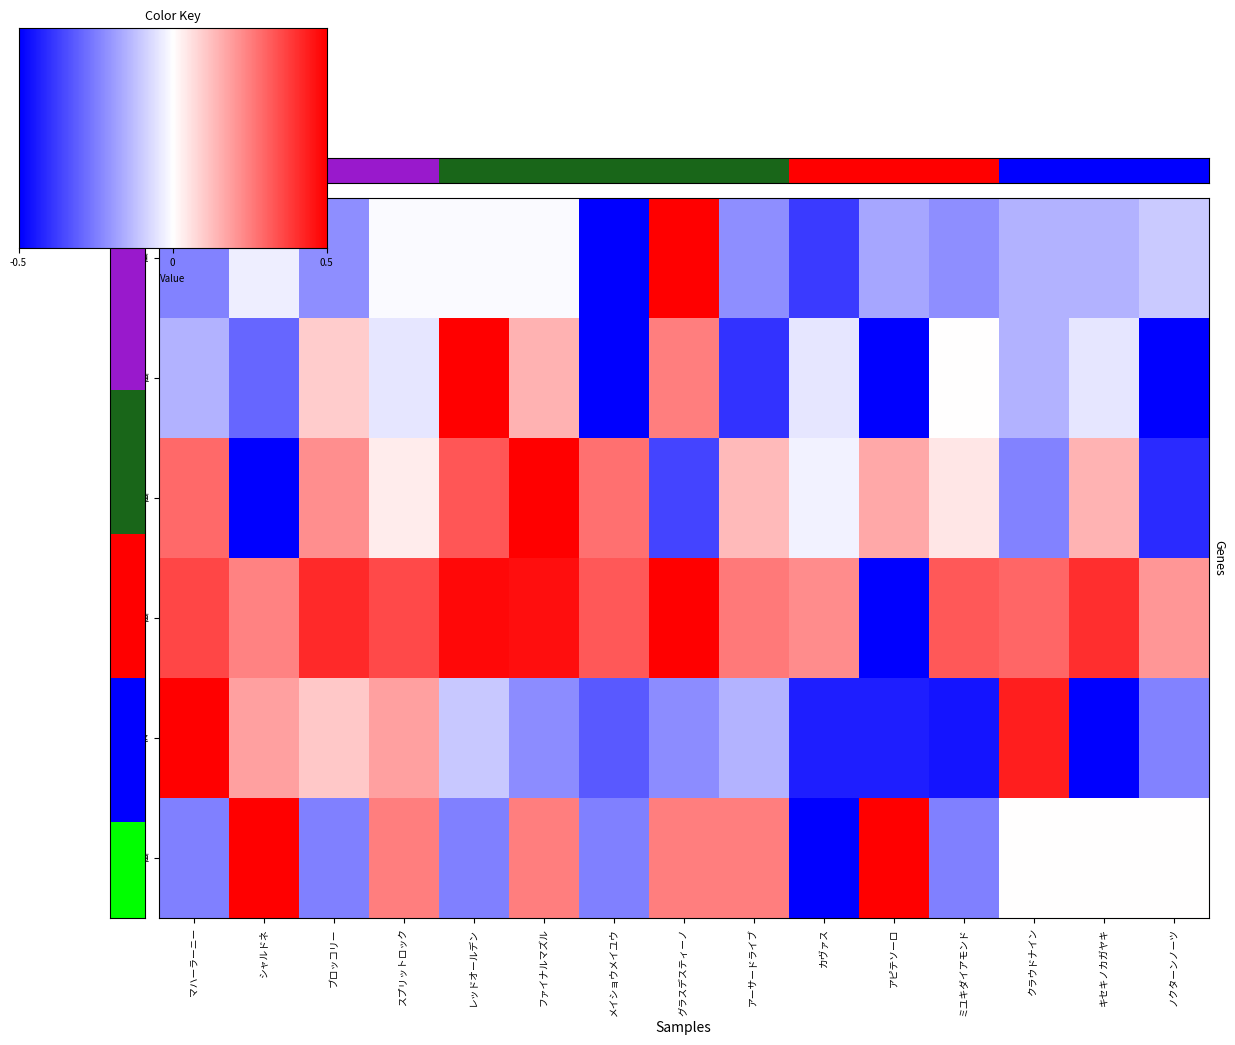

At グラスデスティーノ, list the series in order from smallest to largest.

AG 値, 馬連率, SP 値, KI 値, 総合値, SA 値